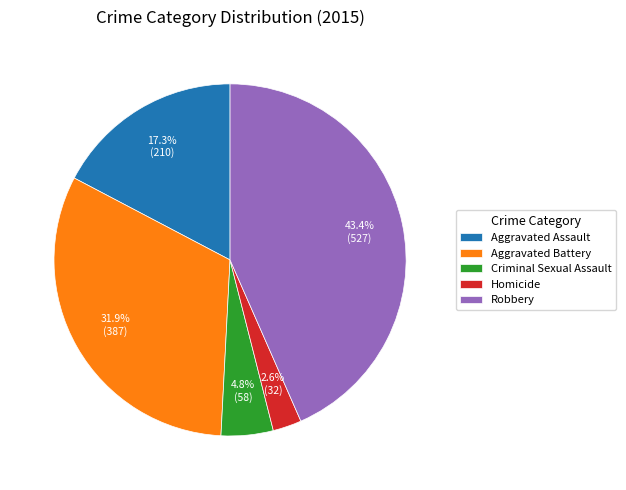

Does Homicide represent more than half of the total?

No